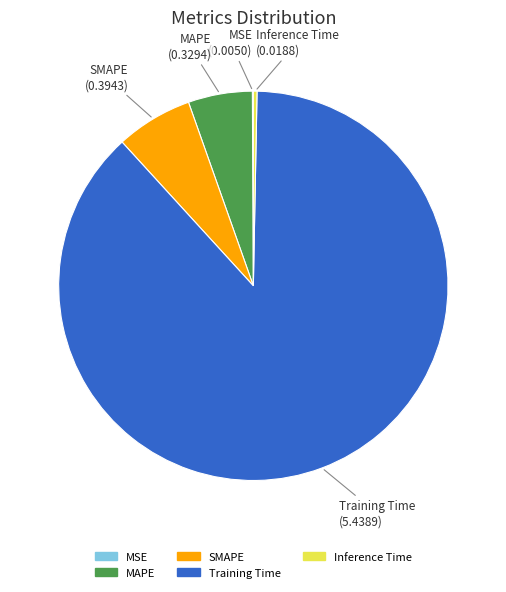

Is there a majority slice in this chart?

Yes